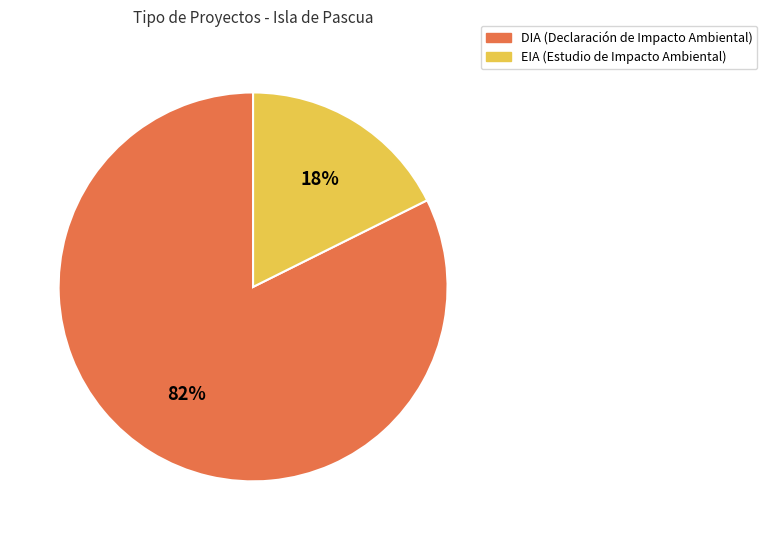

To the nearest percent, what is the average slice percentage?

50%